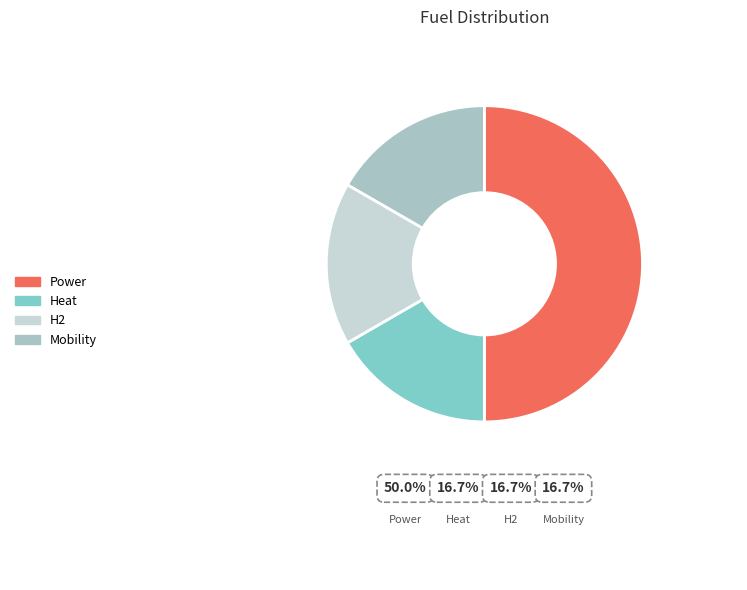

Combined, do H2 and Mobility account for over 50%?

No